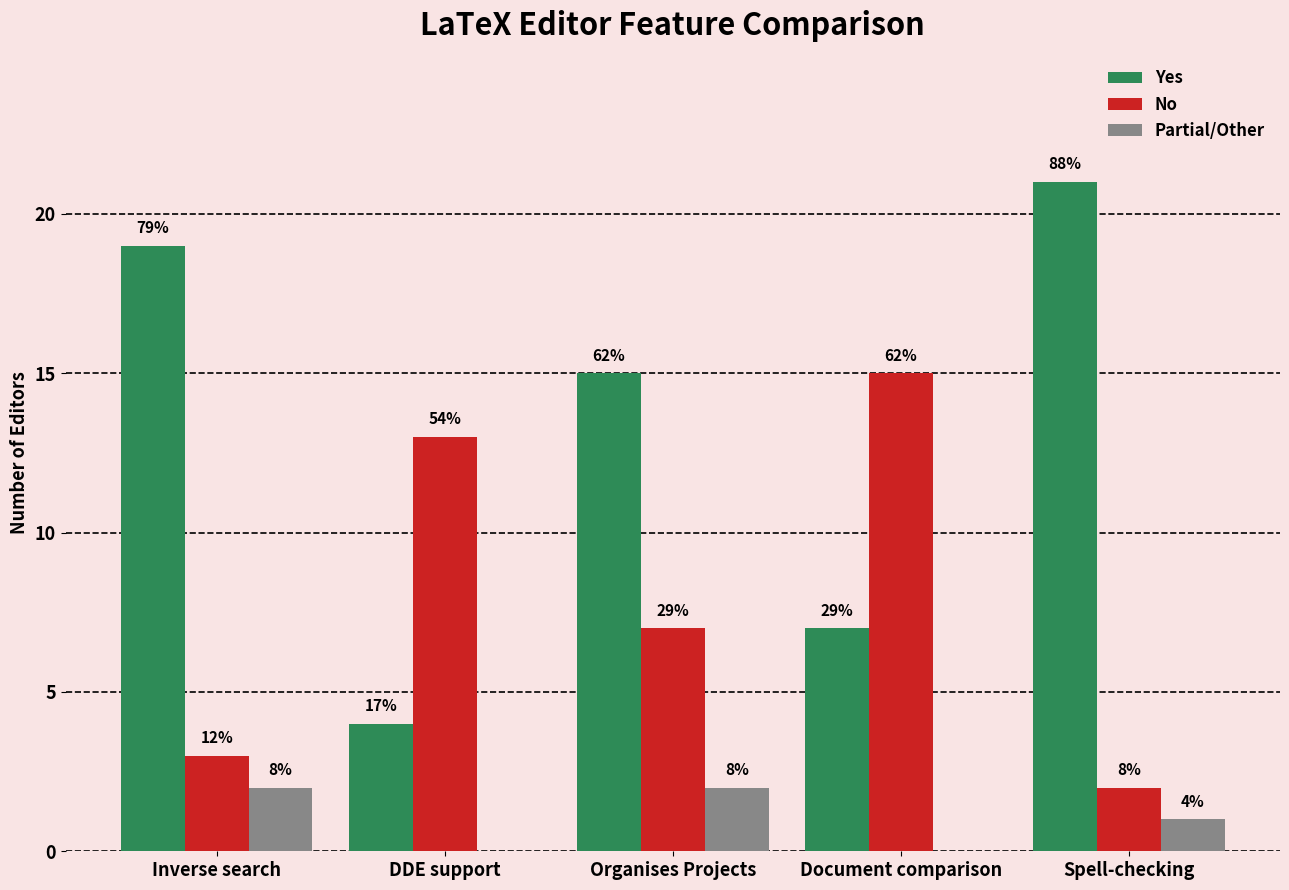

What position from the right is Document comparison?

2